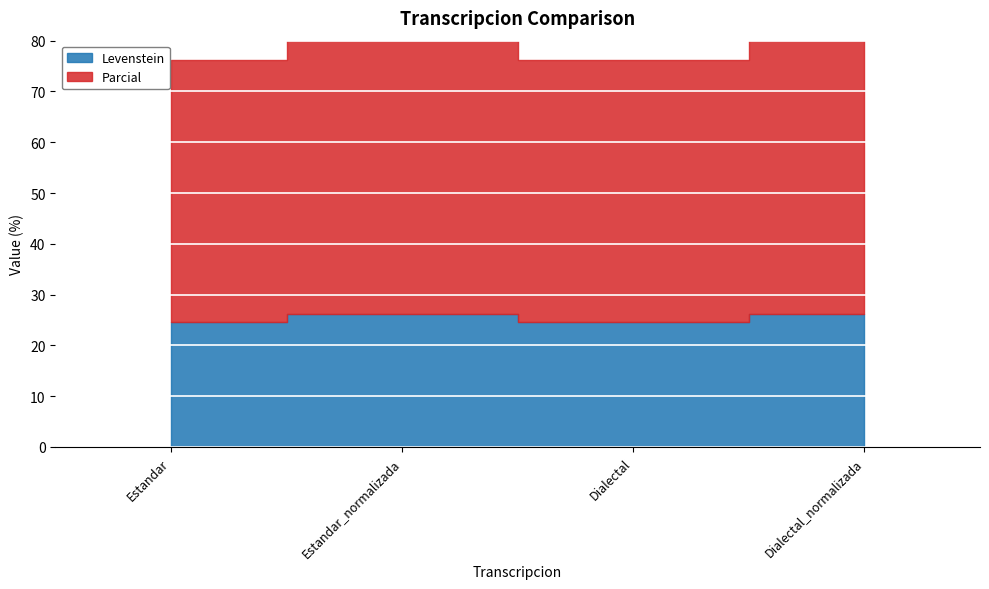

At which category does Parcial reach its first local valley?

Dialectal